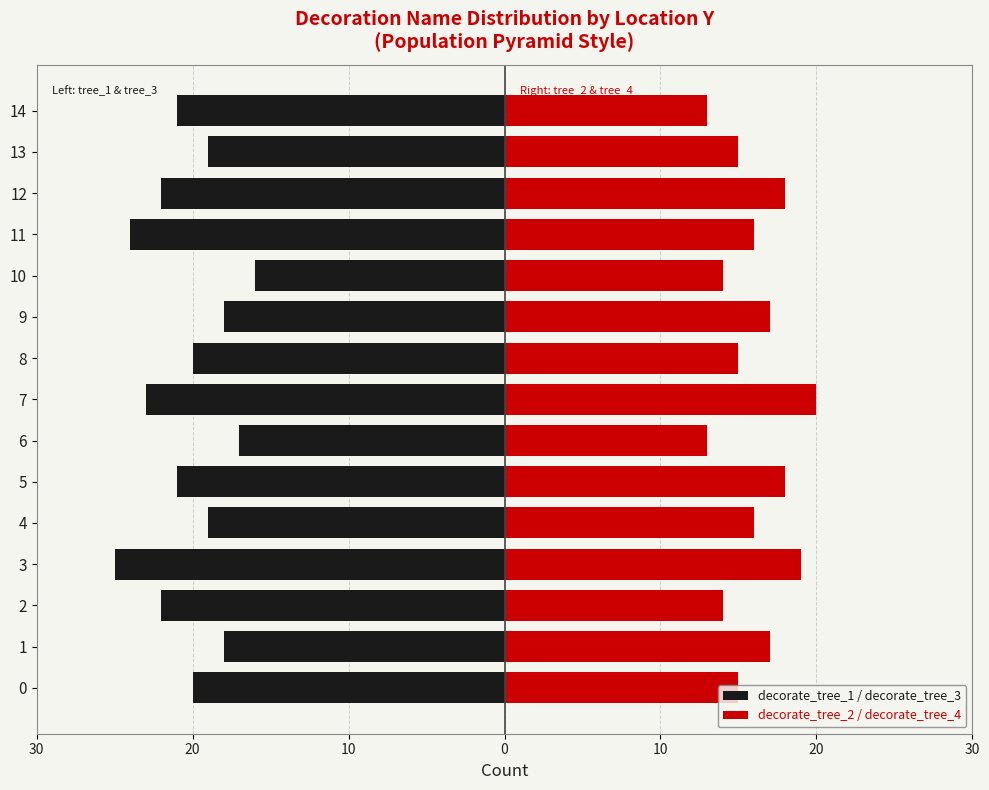

Count the decorate_tree_1 / decorate_tree_3 values in the range -22 to -18.

10